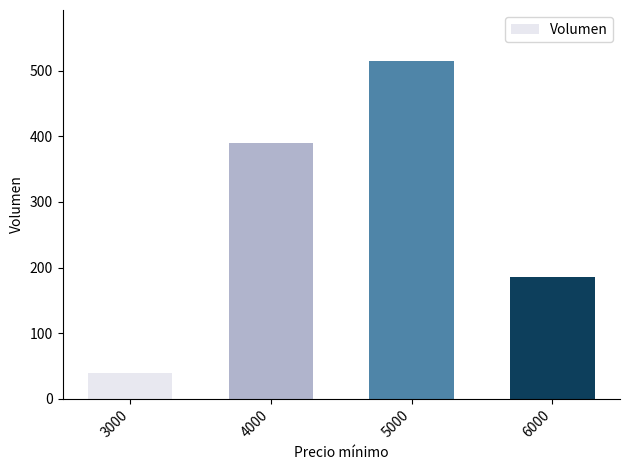

How many distinct data groups are displayed?

1